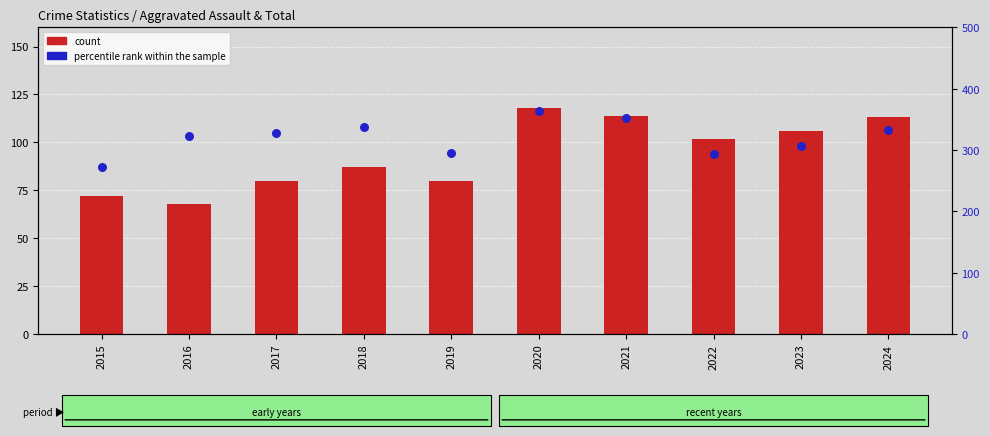

What are all the series names shown in the legend?

count, percentile rank within the sample